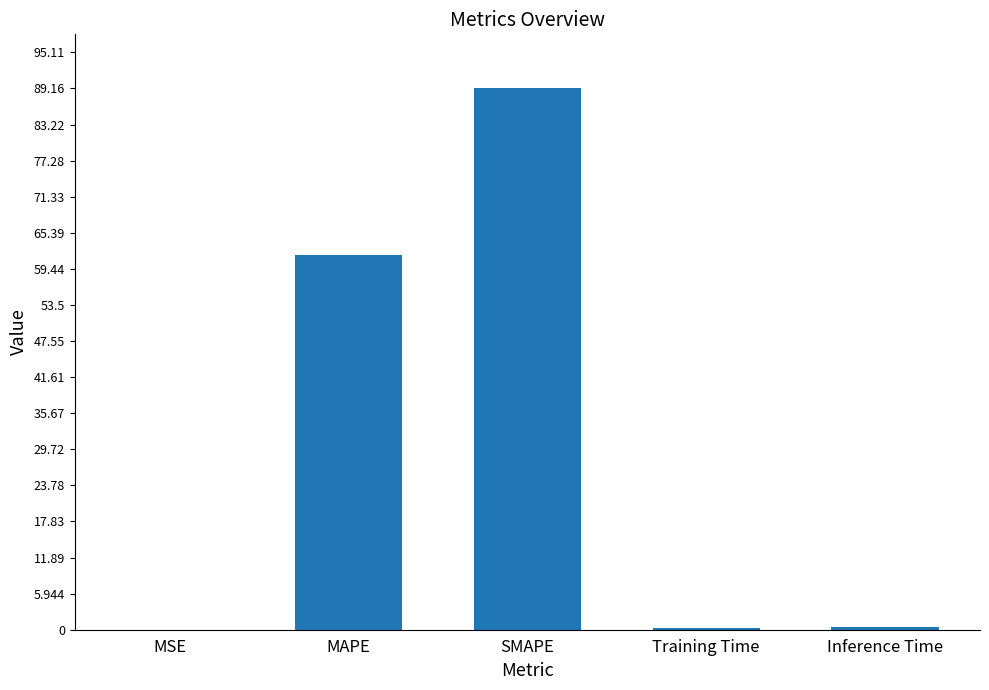

What is the sum of all values?

151.6